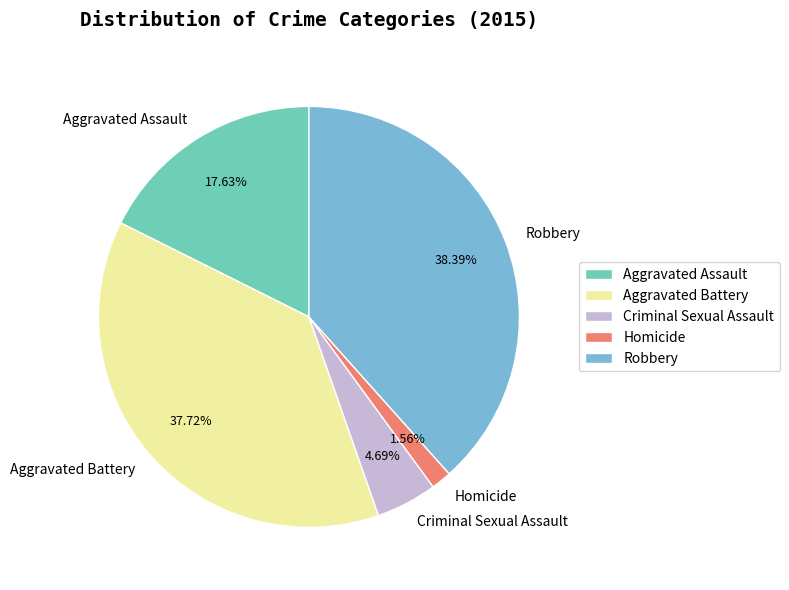

Which slice is the smallest?

Homicide